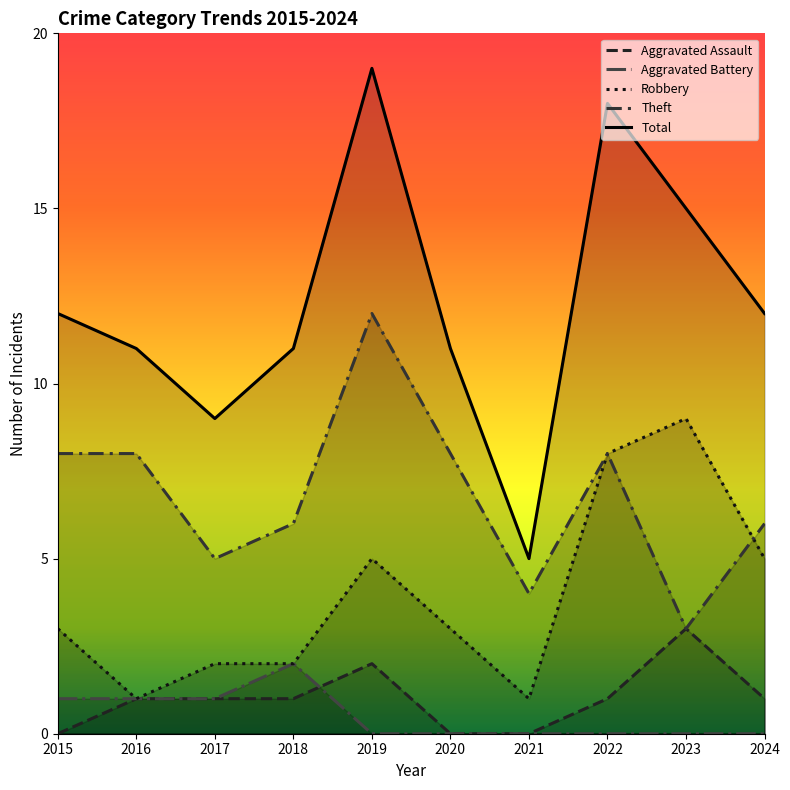

At which category does Total reach its first local peak?

2019